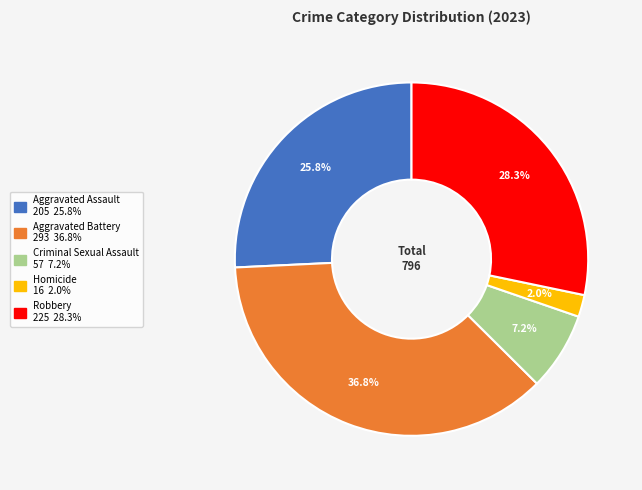

Which category has the smallest portion of the pie?

Homicide